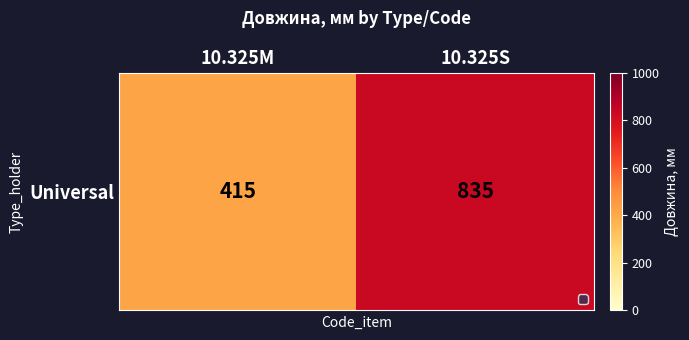

List the labels in order of value, smallest first.

10.325M, 10.325S